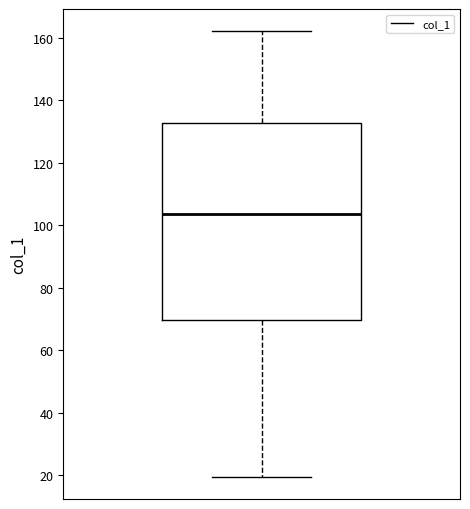

Transcribe this box plot: give where the median line is, the range the box spans, and where the two whiskers end, as read against the y-axis. The values are not printed on the chart, so give them approximately, as read against the axis.

median 104, box 70 to 132, whiskers 20 to 162